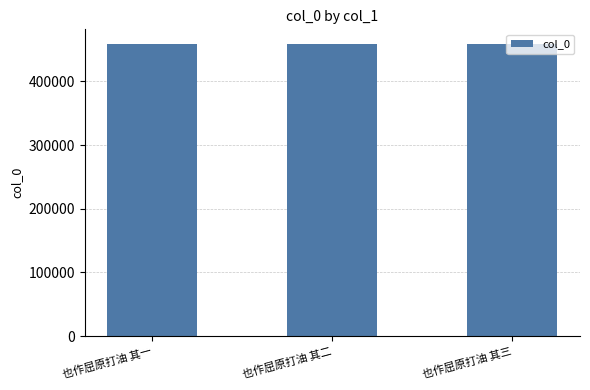

What is the difference between the second highest and minimum values?

1